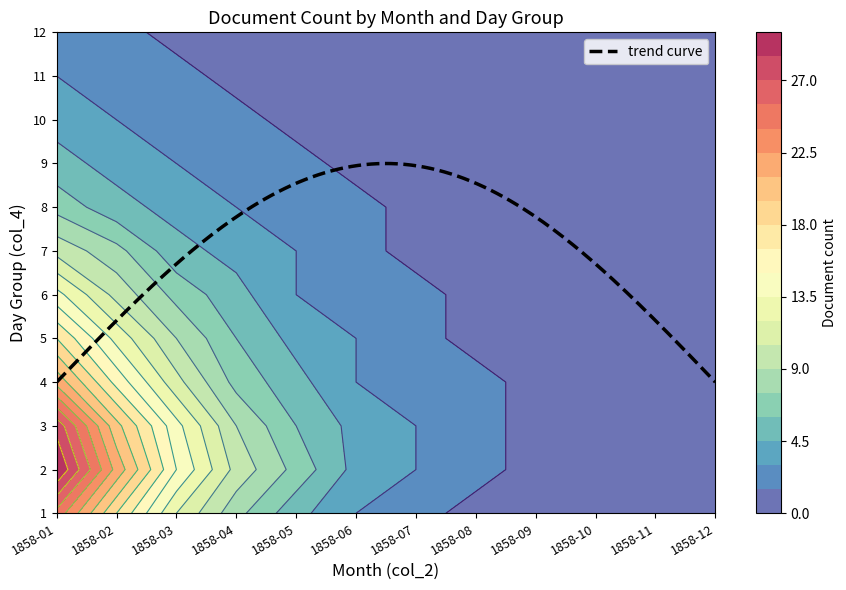

The value of 12 at 11 is 1. True or false?

True